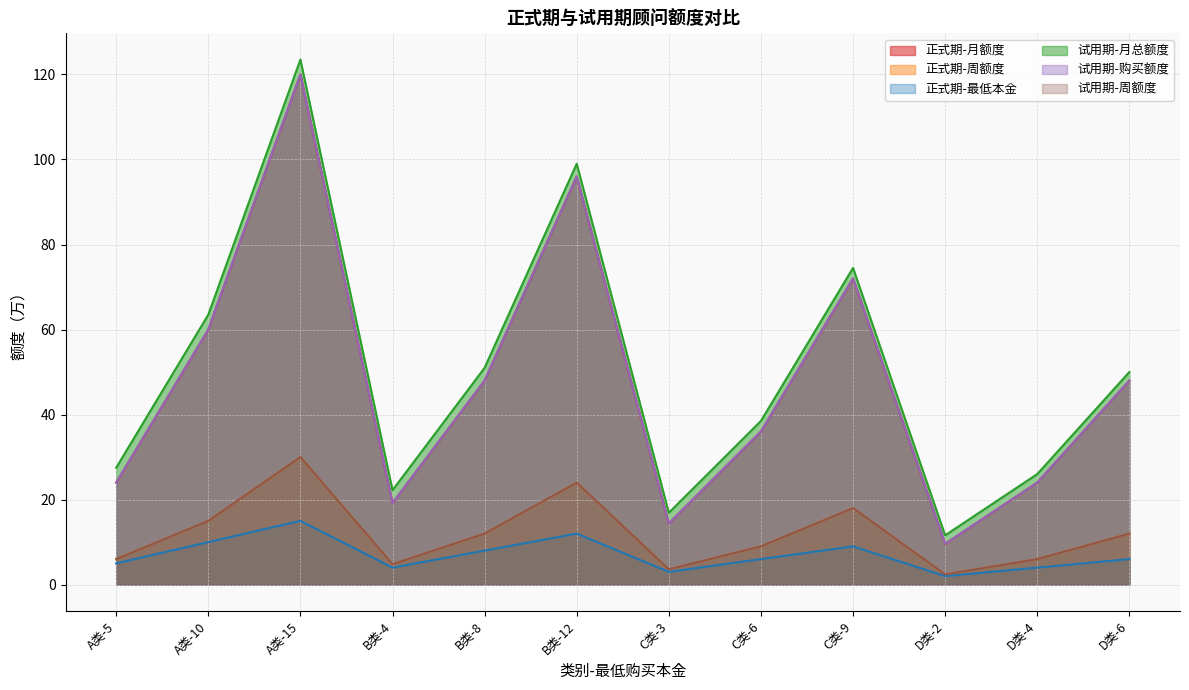

What is the spread (max minus min) of values at D类-4?

22.0